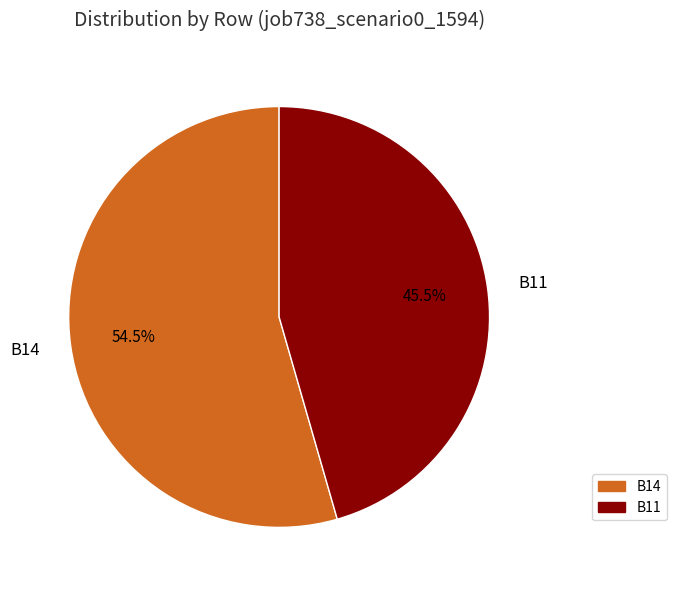

How many slices are in this pie chart?

2